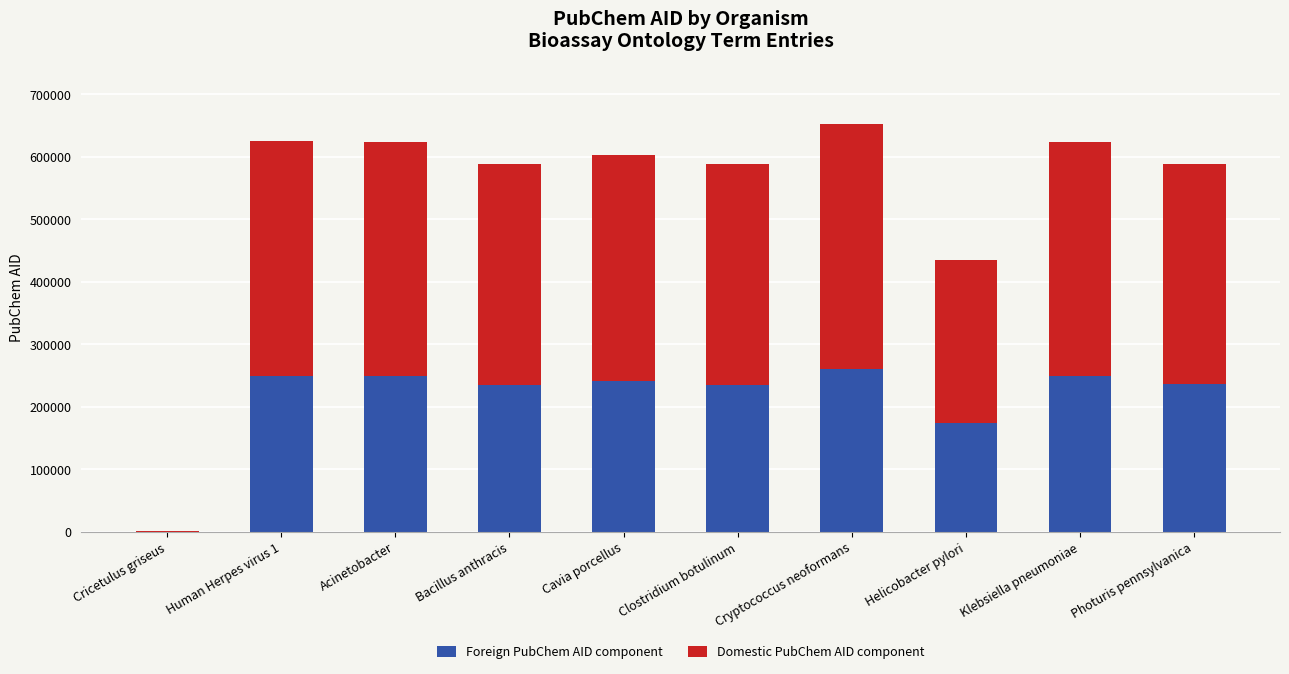

What is the highest value of the Foreign PubChem AID component series?

260661